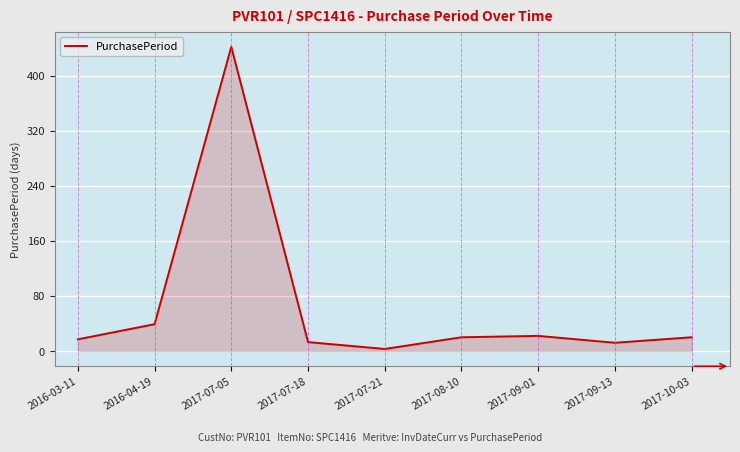

At which category does the chart reach its peak across all series?

2017-07-05